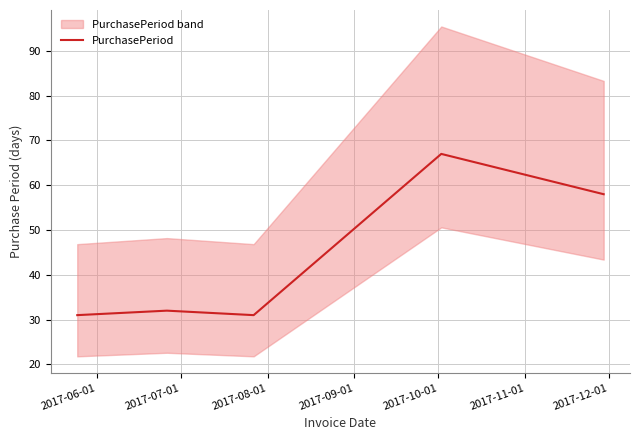

What is the minimum value shown in the chart?

31